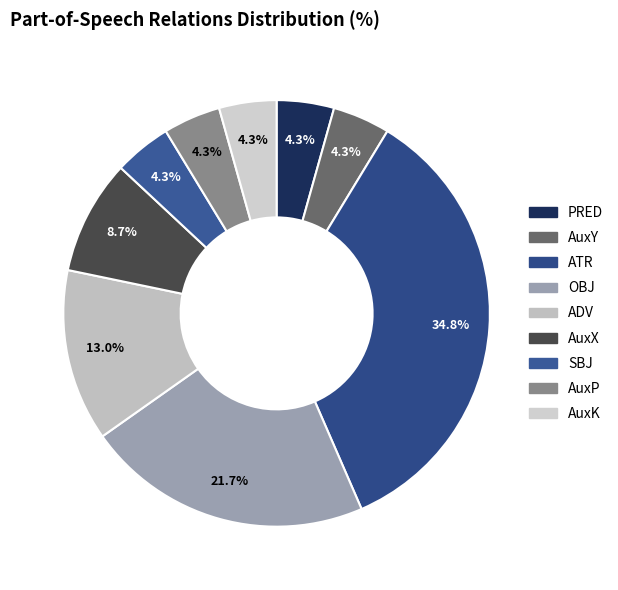

Is there any slice that represents more than half of the pie?

No